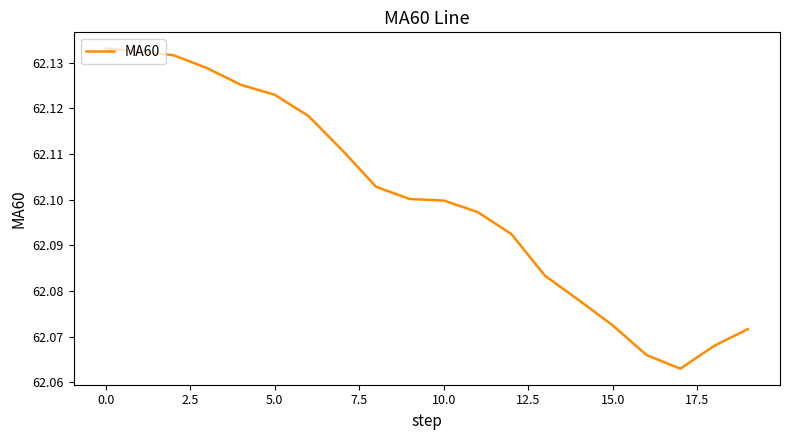

Reading right to left, transcribe all the data shown in this chart.

62.1	62.1	62.1	62.1	62.1	62.1	62.1	62.1	62.1	62.1	62.1	62.1	62.1	62.1	62.1	62.1	62.1	62.1	62.1	62.1